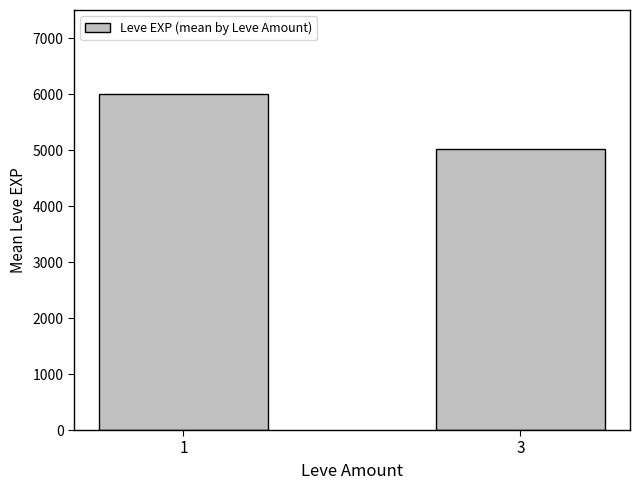

What is the approximate value at 3?

5025